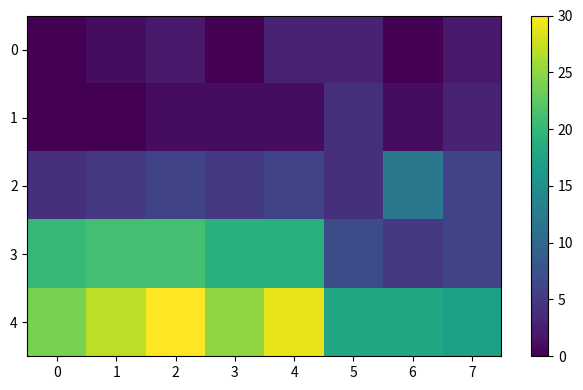

Which series has the widest spread of values?

3